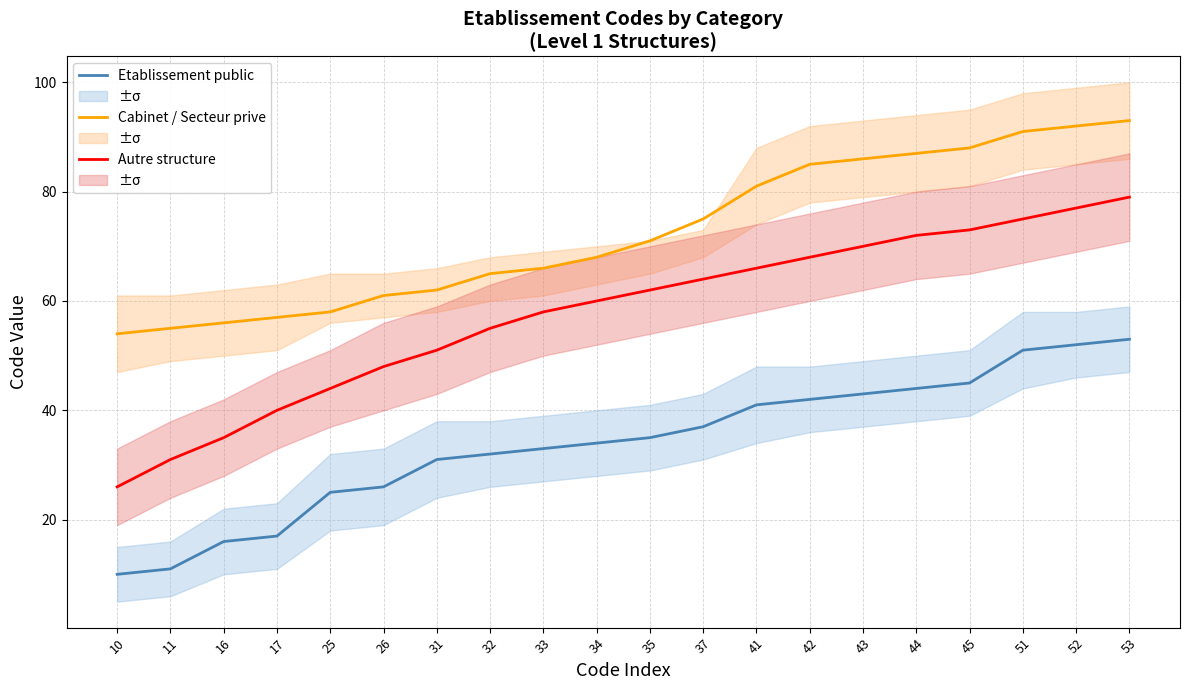

Which series has the largest range (max minus min)?

Autre structure